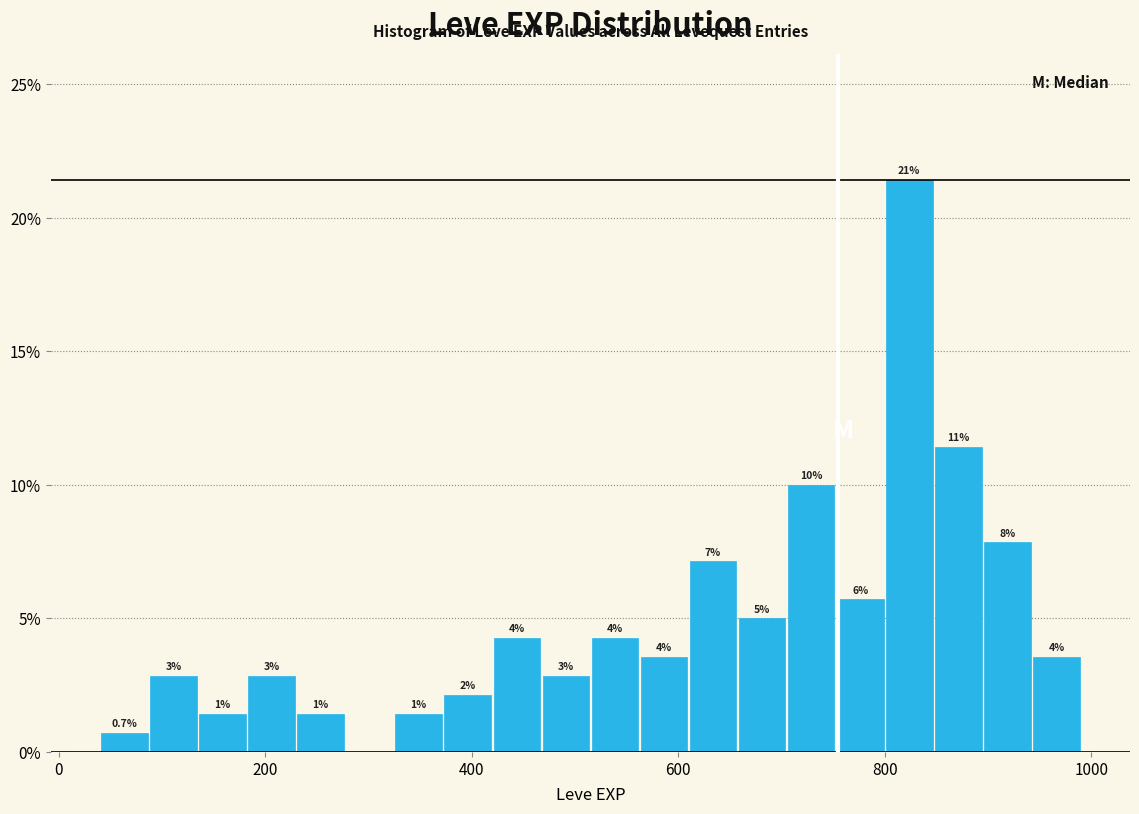

Around what value on the x-axis is the tallest bar? Give the approximate position of its centre, as read against the axis.

820